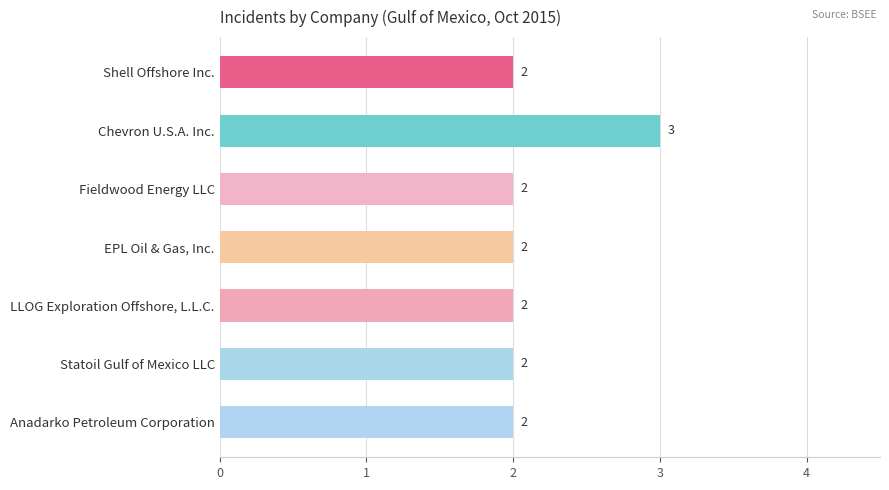

What is the average value?

2